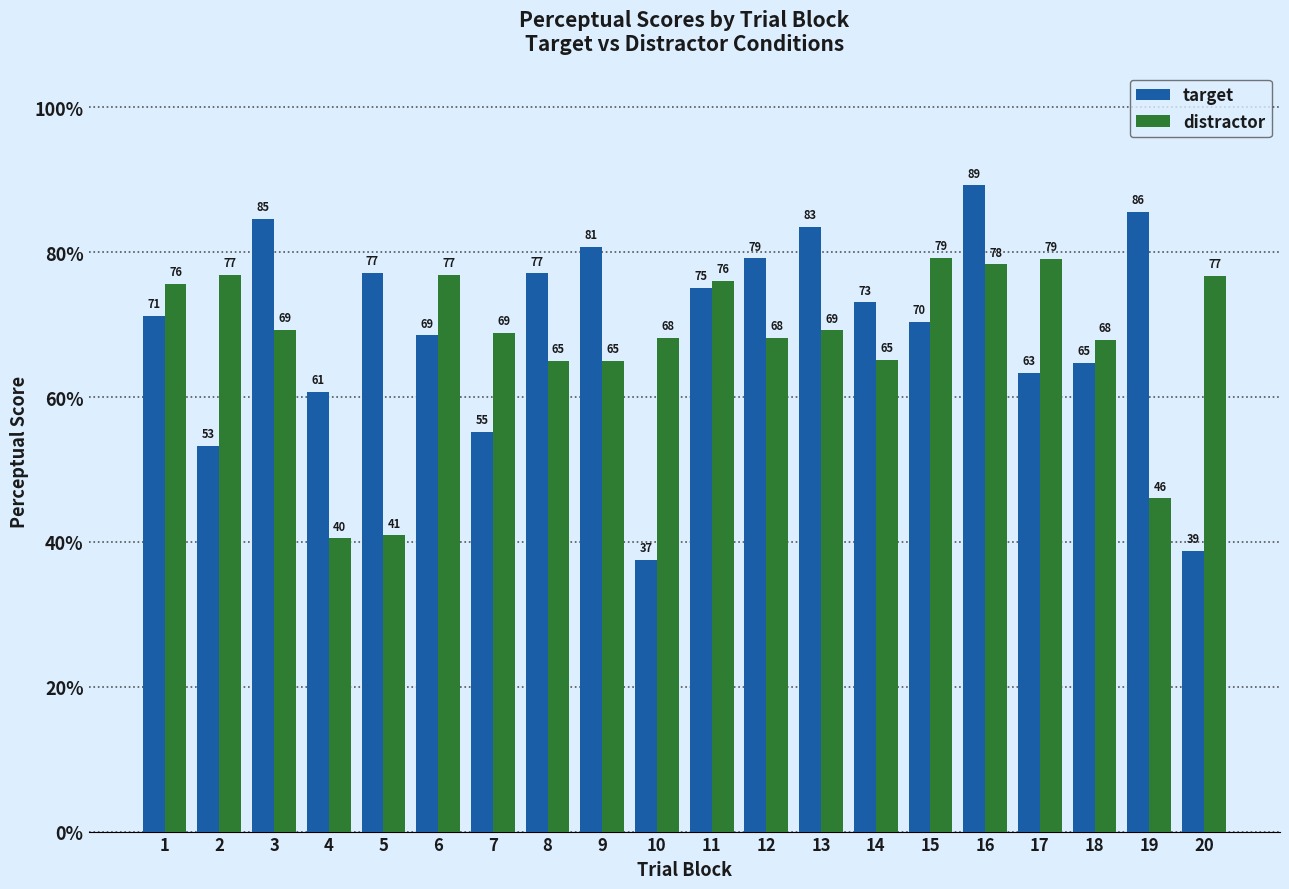

What value does the target series have at 6?

68.5